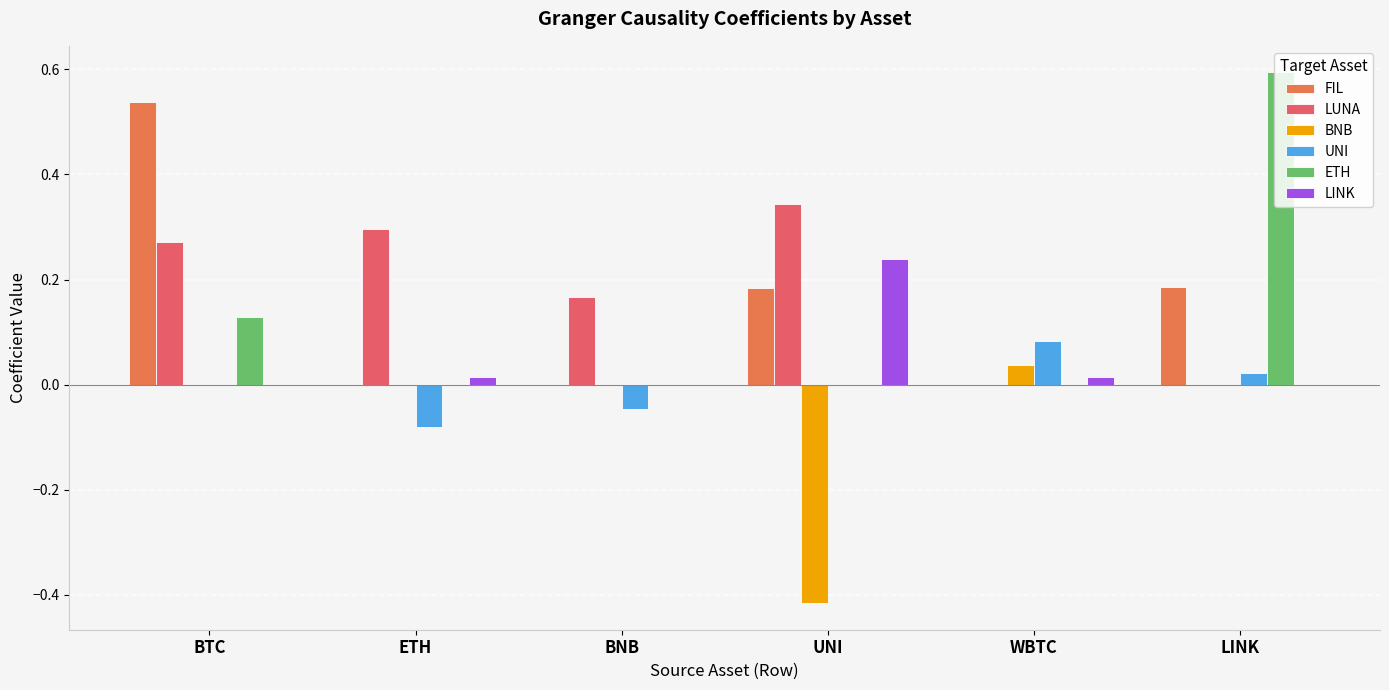

Rank the series at BTC from highest to lowest value.

FIL, LUNA, ETH, BNB, UNI, LINK